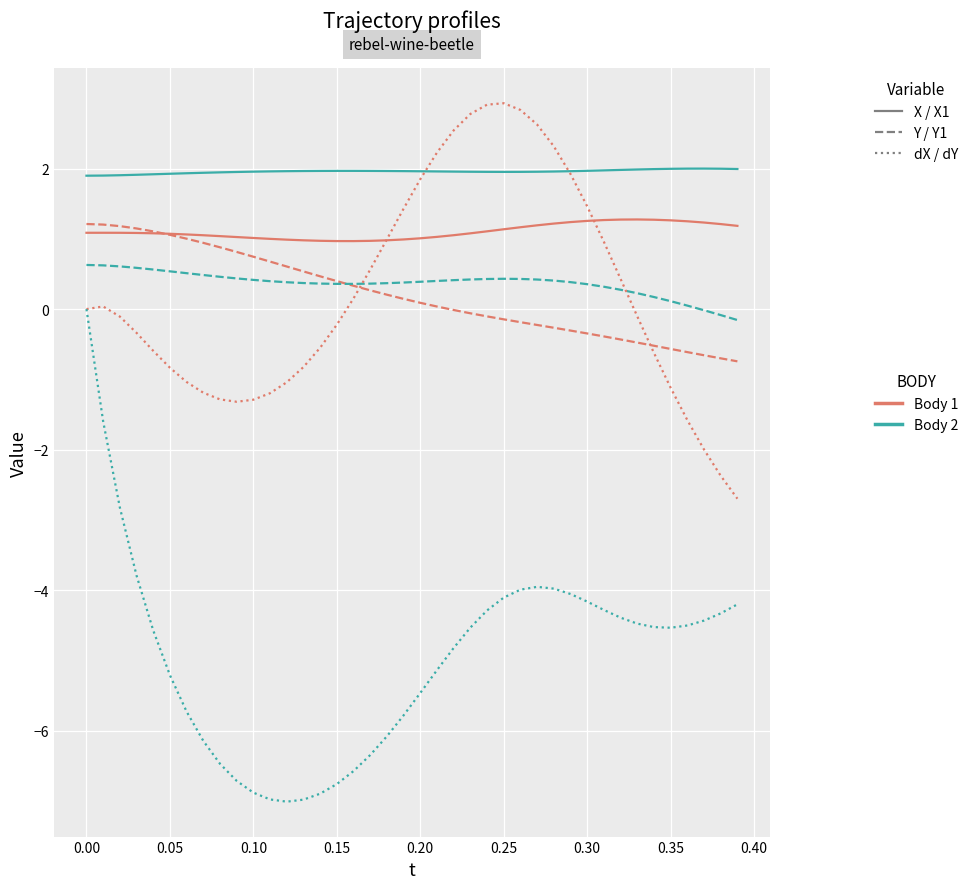

What is the minimum value shown in the chart?

-7.0